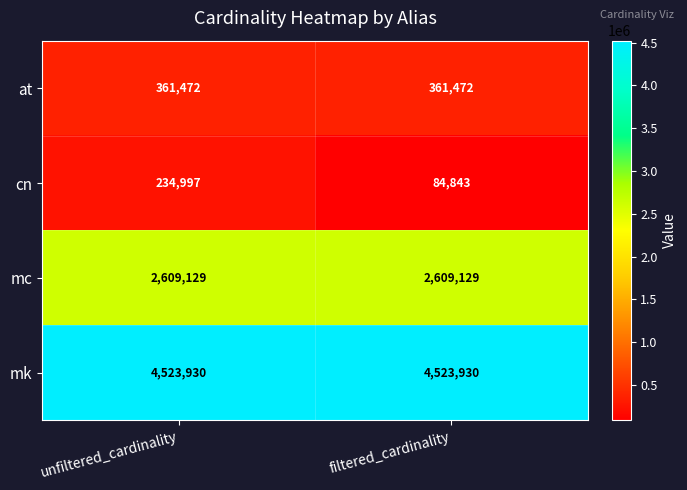

The value of at at filtered_cardinality is 361472. True or false?

True